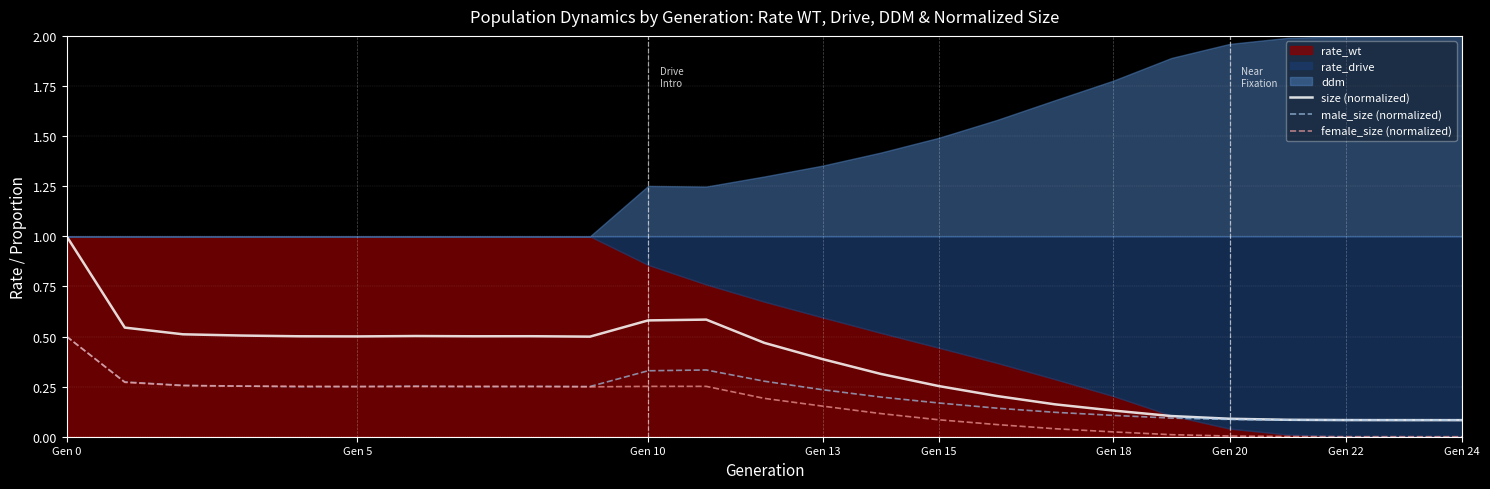

What is the highest value of the size (normalized) series?

1.0